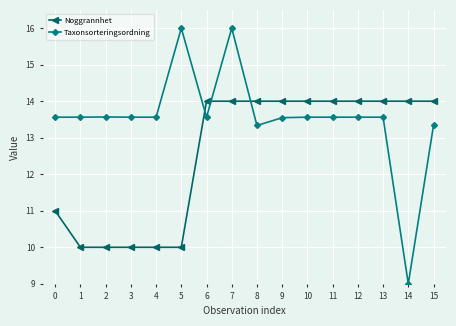

True or false: Taxonsorteringsordning has more than 0 points higher than both neighbors.

True